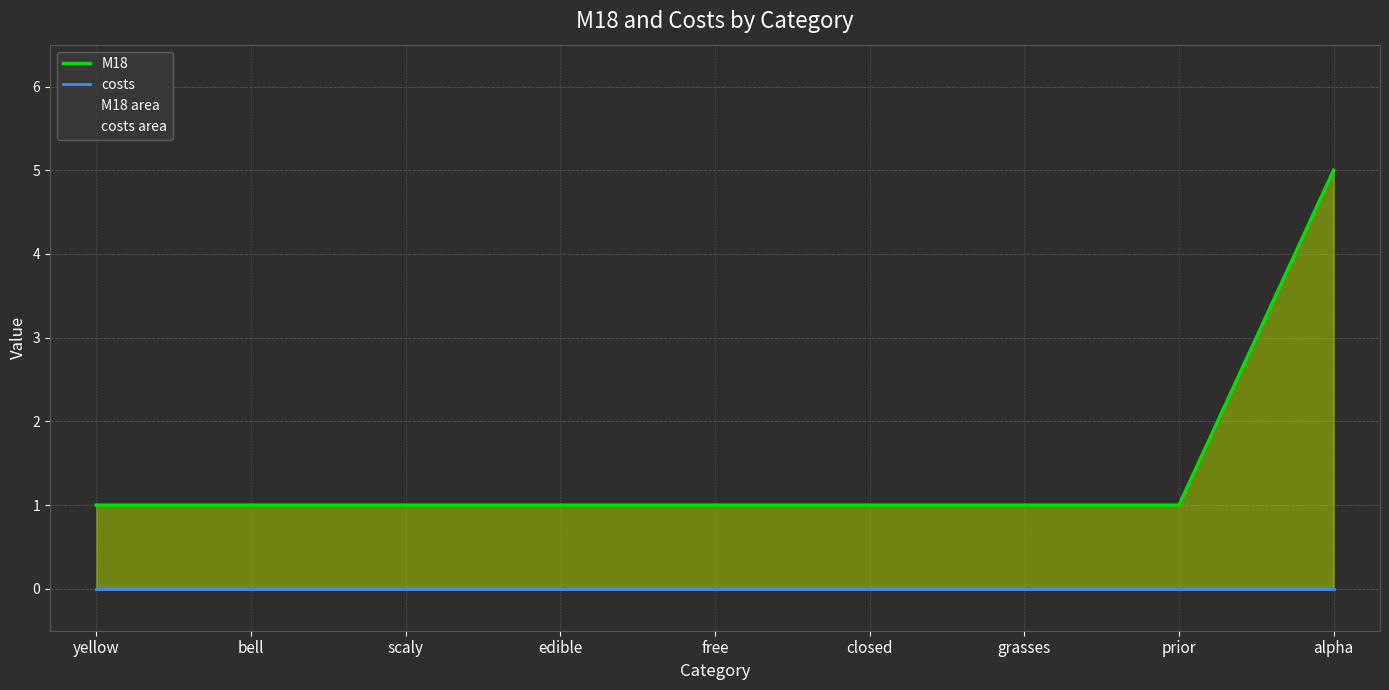

At how many categories does at least one series exceed 2?

1